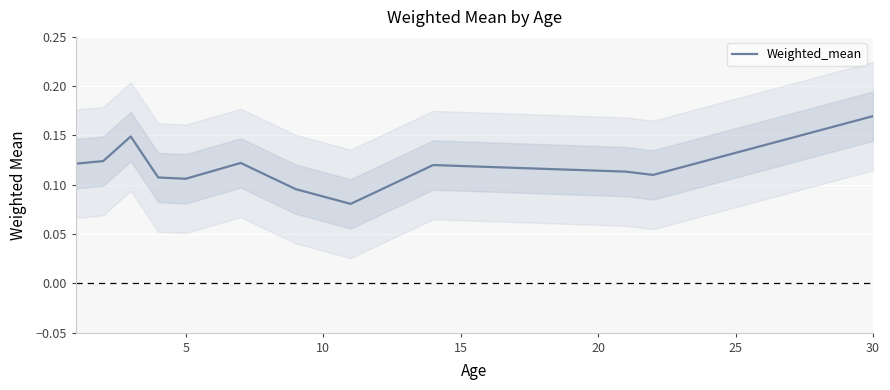

What is the minimum value shown in the chart?

0.1